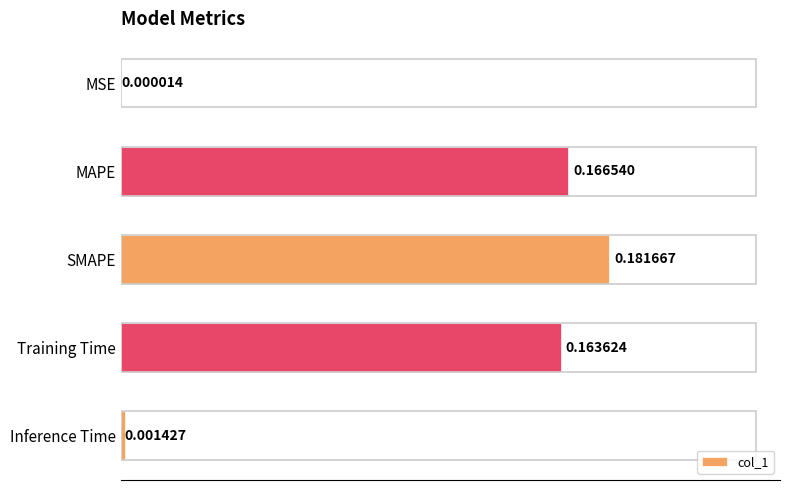

Which category has the highest value across all series?

SMAPE